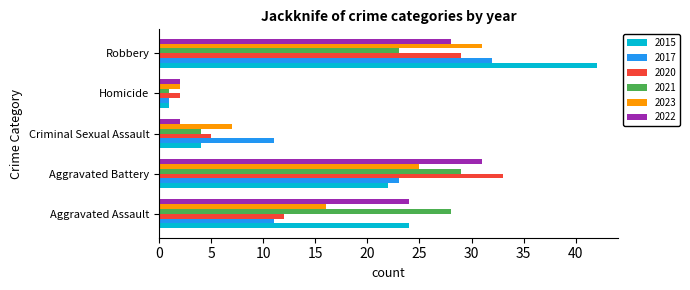

What is the difference between the highest and lowest values at Aggravated Battery?

11